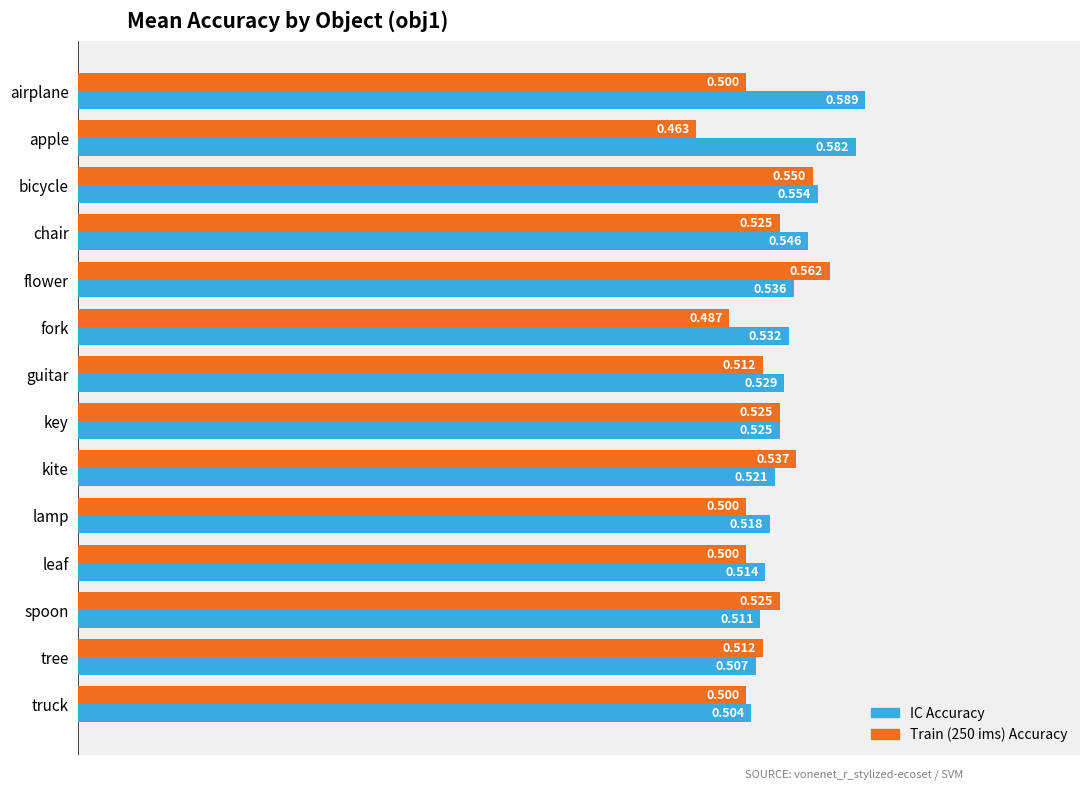

Which category has the highest value in the Train (250 ims) Accuracy series?

flower